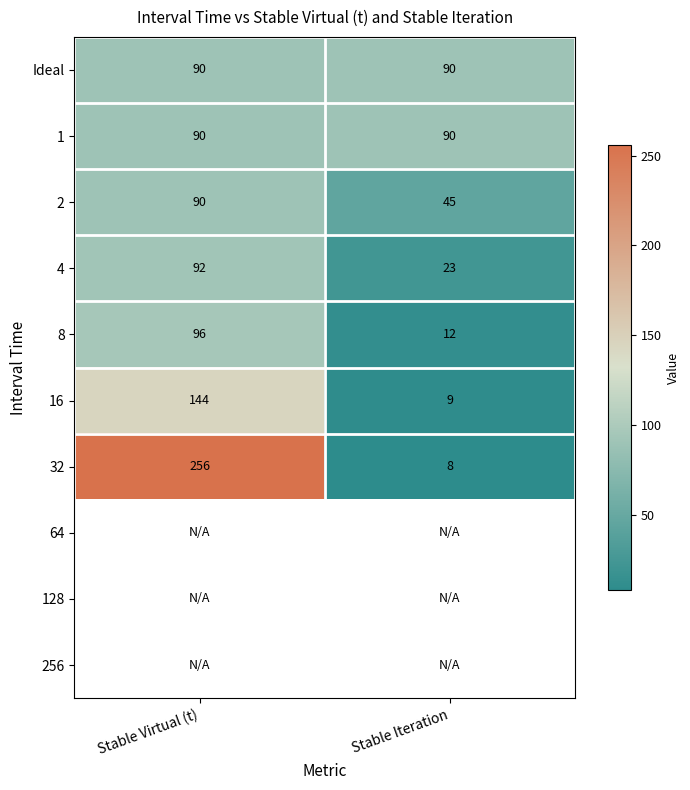

What is the maximum value for Ideal?

90